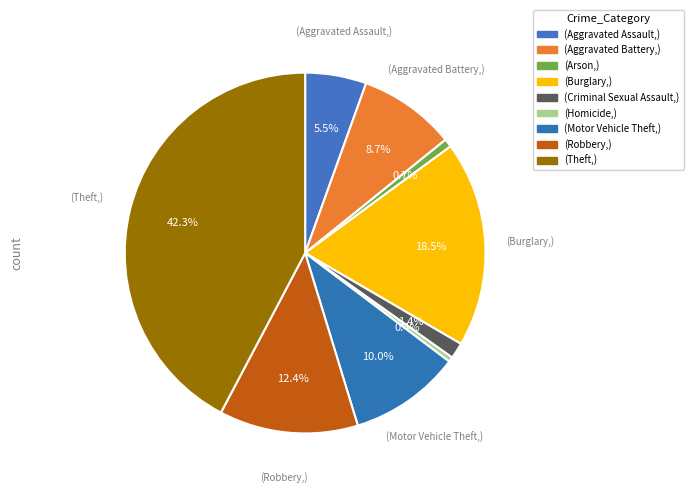

How many segments does this pie chart have?

9